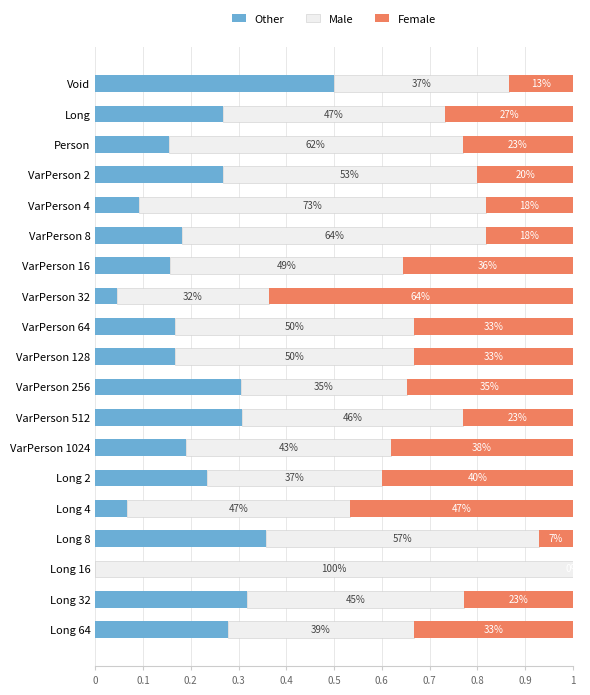

What are all the series names shown in the legend?

Other, Male, Female